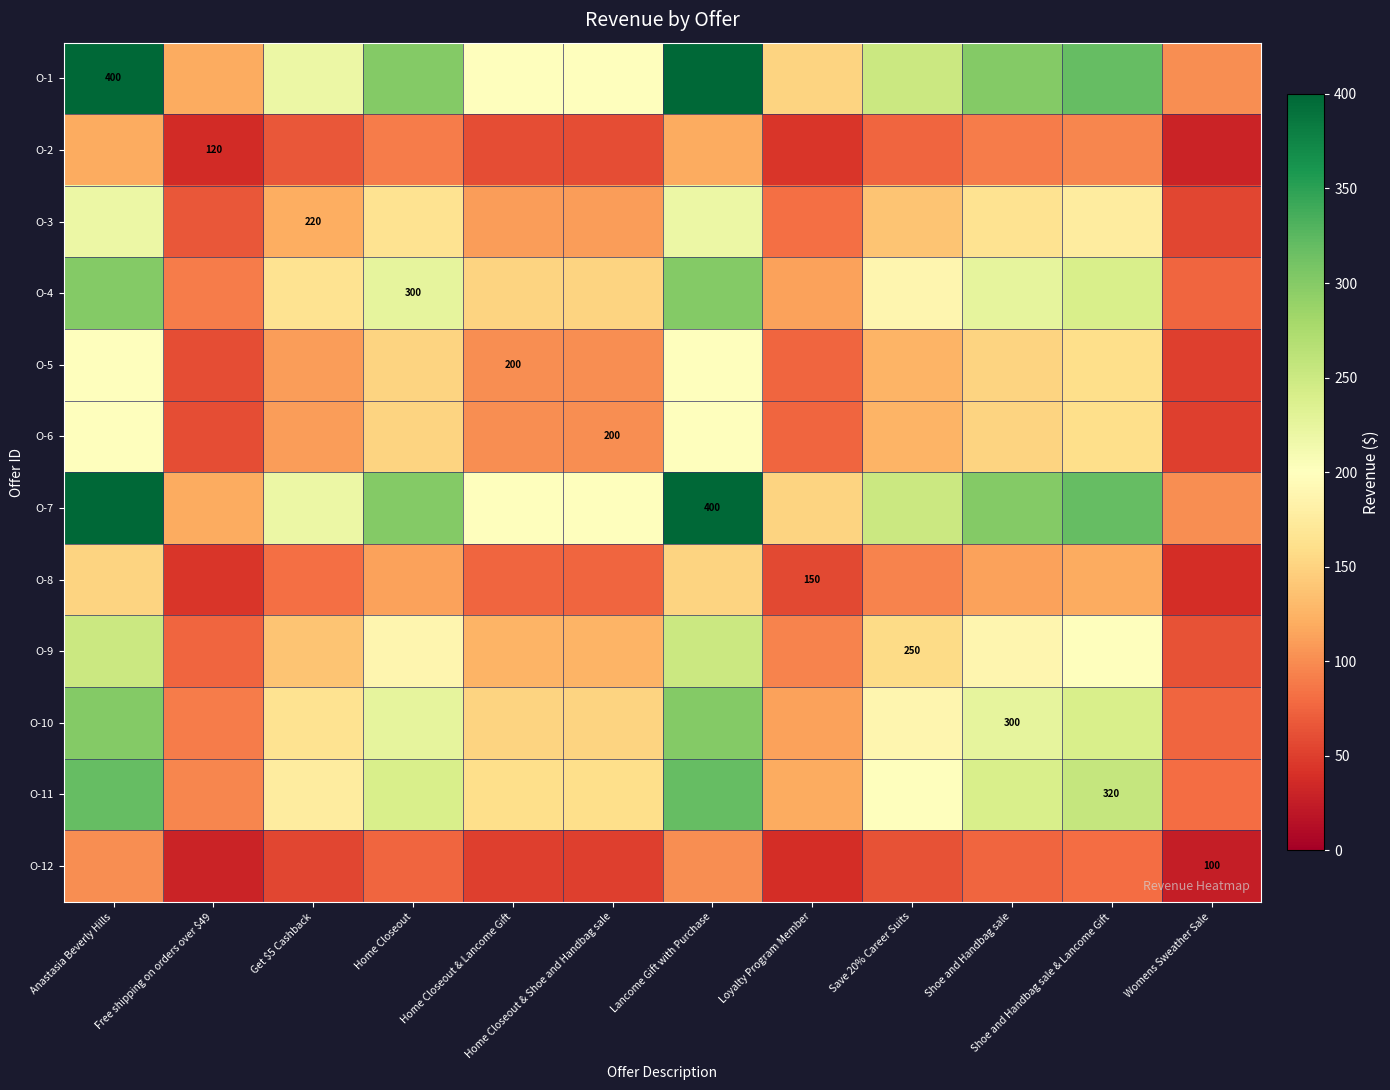

How many data points in O-2 are above 75?

5